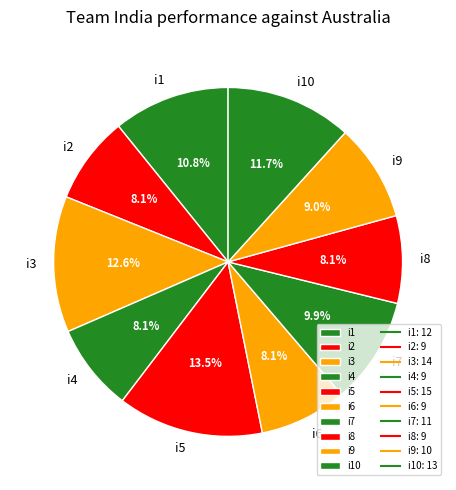

Between i10 and i9, which is larger?

i10